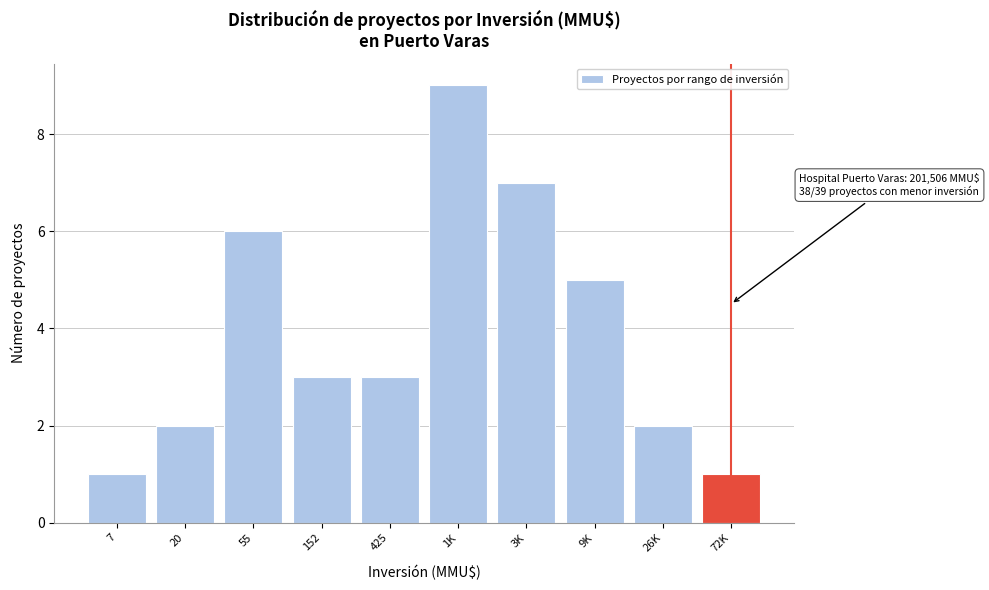

Reading right to left, what are all the values shown in this chart?

1	2	5	7	9	3	3	6	2	1